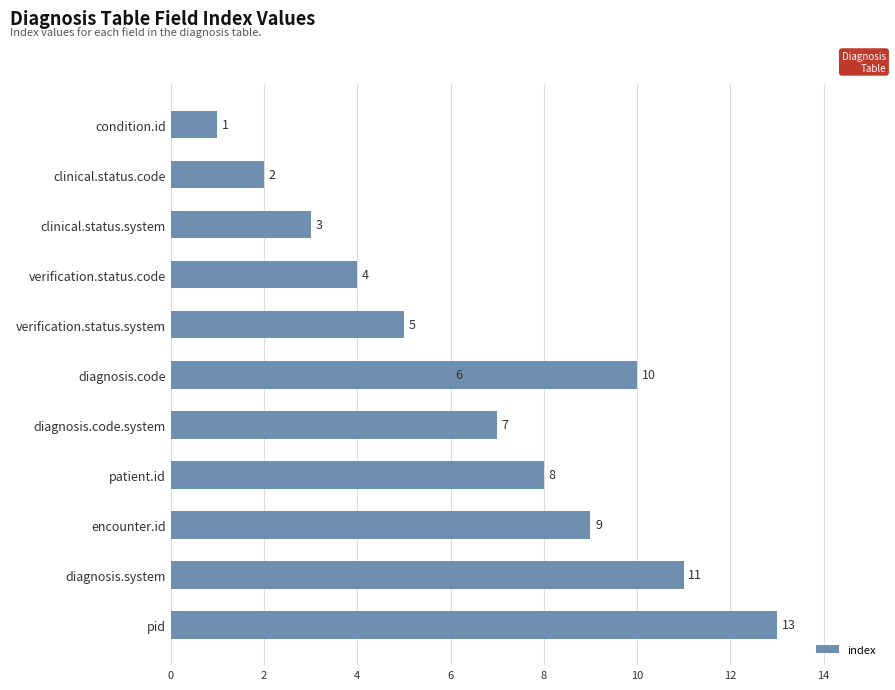

The chart shows a value of 1 at condition.id. True or false?

False